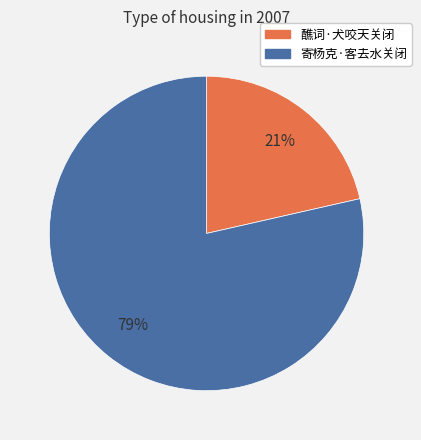

Between 醮词·犬咬天关闭 and 寄杨克·客去水关闭, which is larger?

寄杨克·客去水关闭